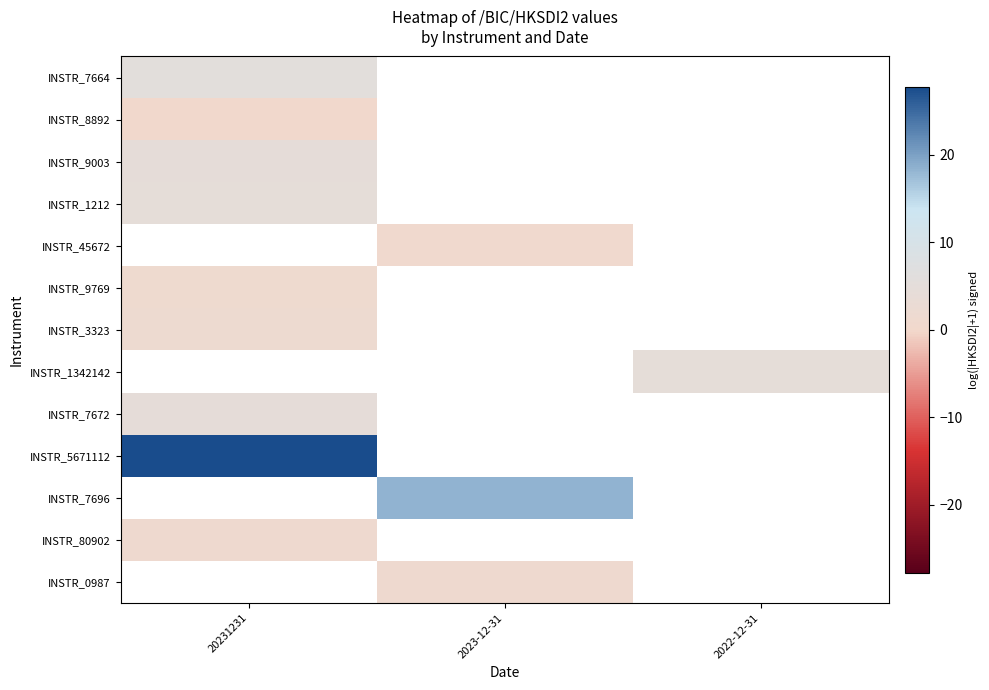

How many values in INSTR_7664 are above zero?

1